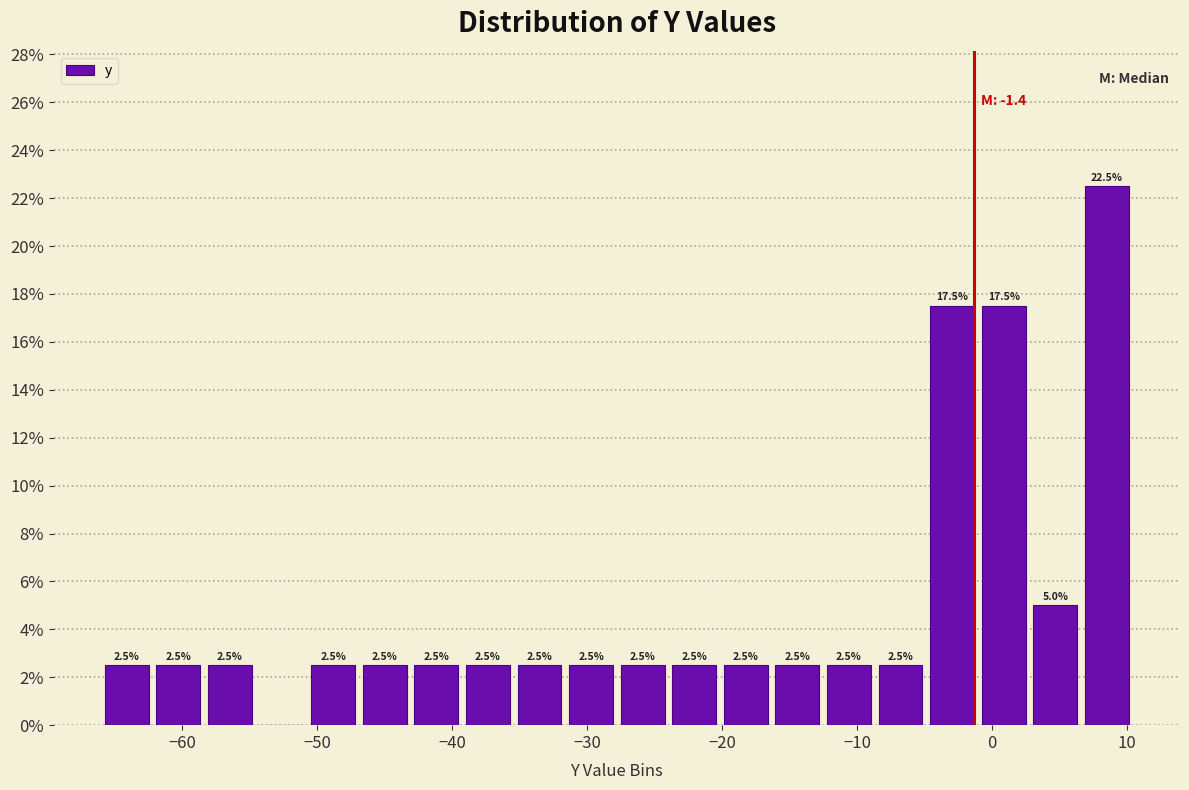

Around what value on the x-axis is the tallest bar? Give the approximate position of its centre, as read against the axis.

8